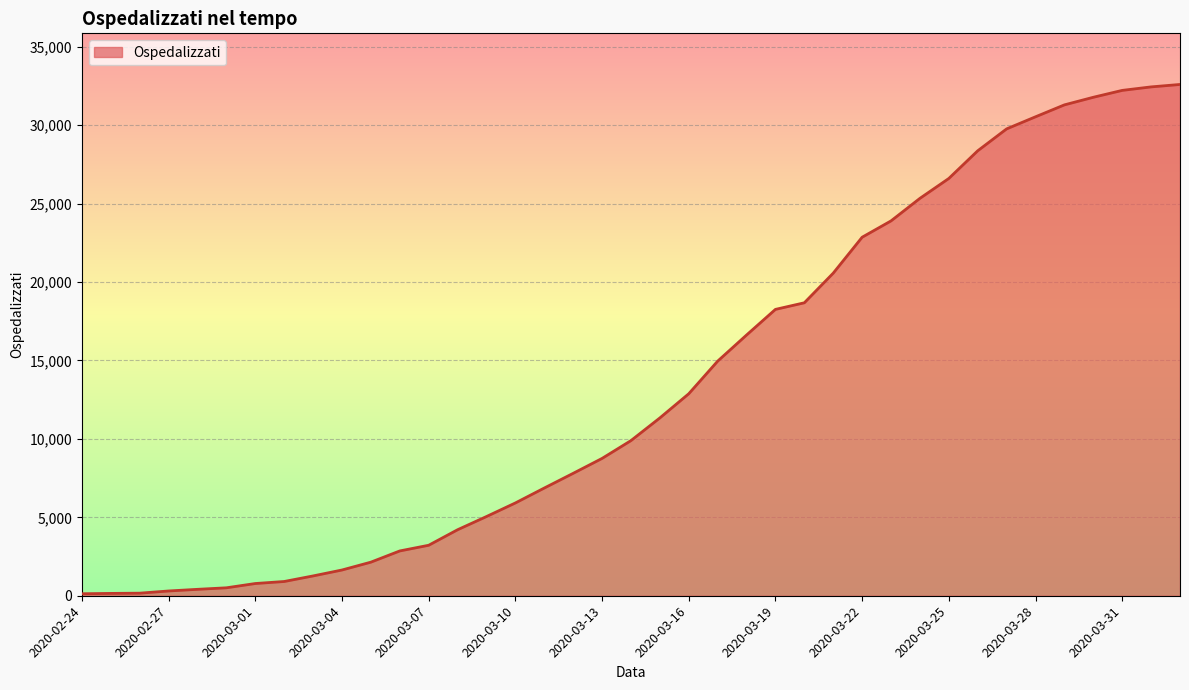

Does the chart display data point markers on the line(s)?

No